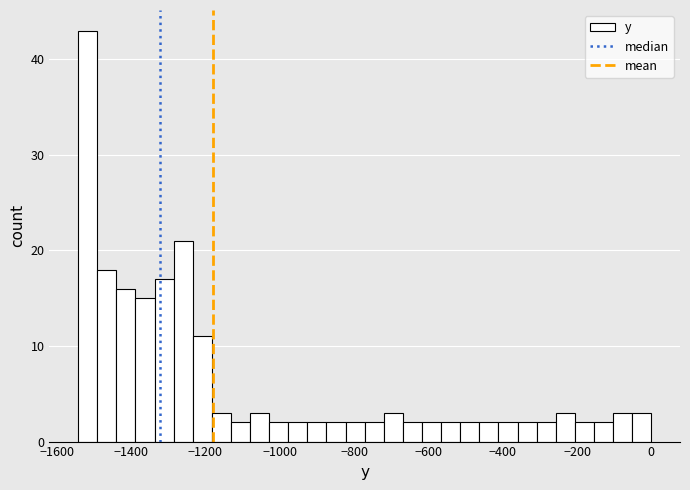

Read against the x-axis, roughly where is the centre of the tallest bar?

-1520